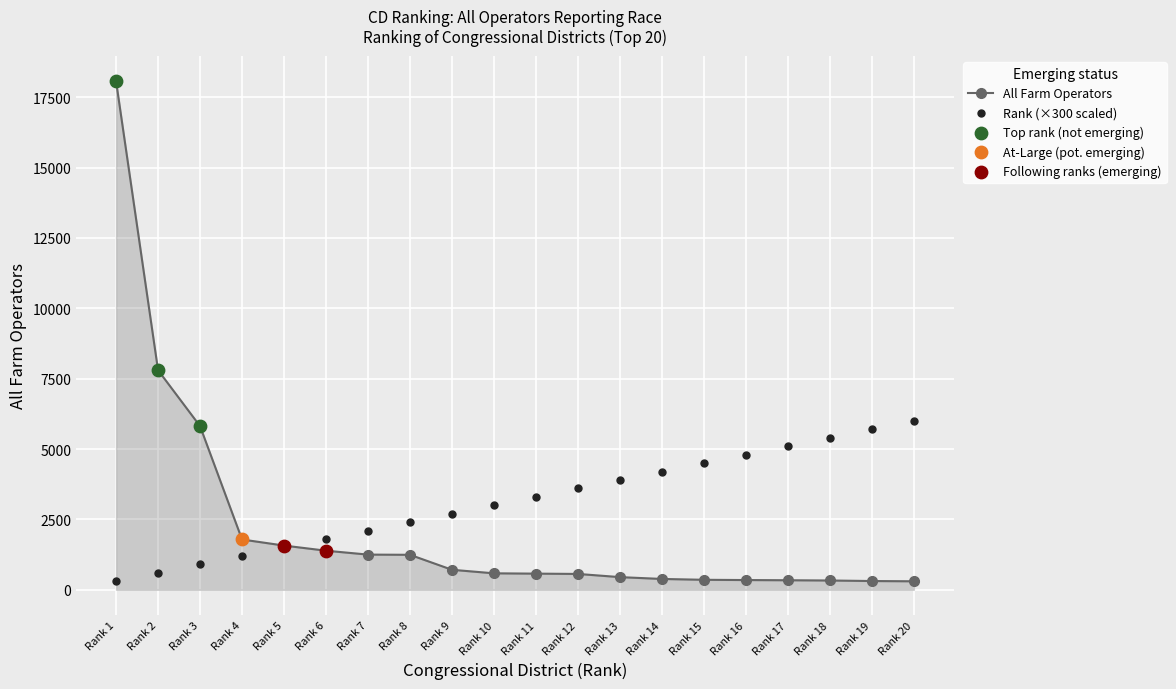

At how many categories does at least one series exceed 10406?

1